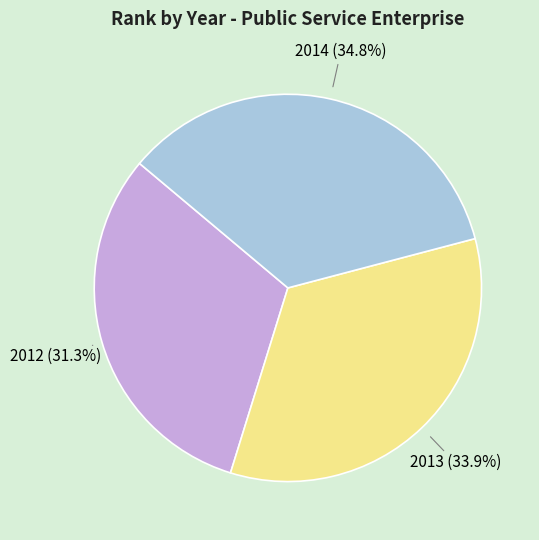

Rank the categories by value from lowest to highest.

2012, 2013, 2014